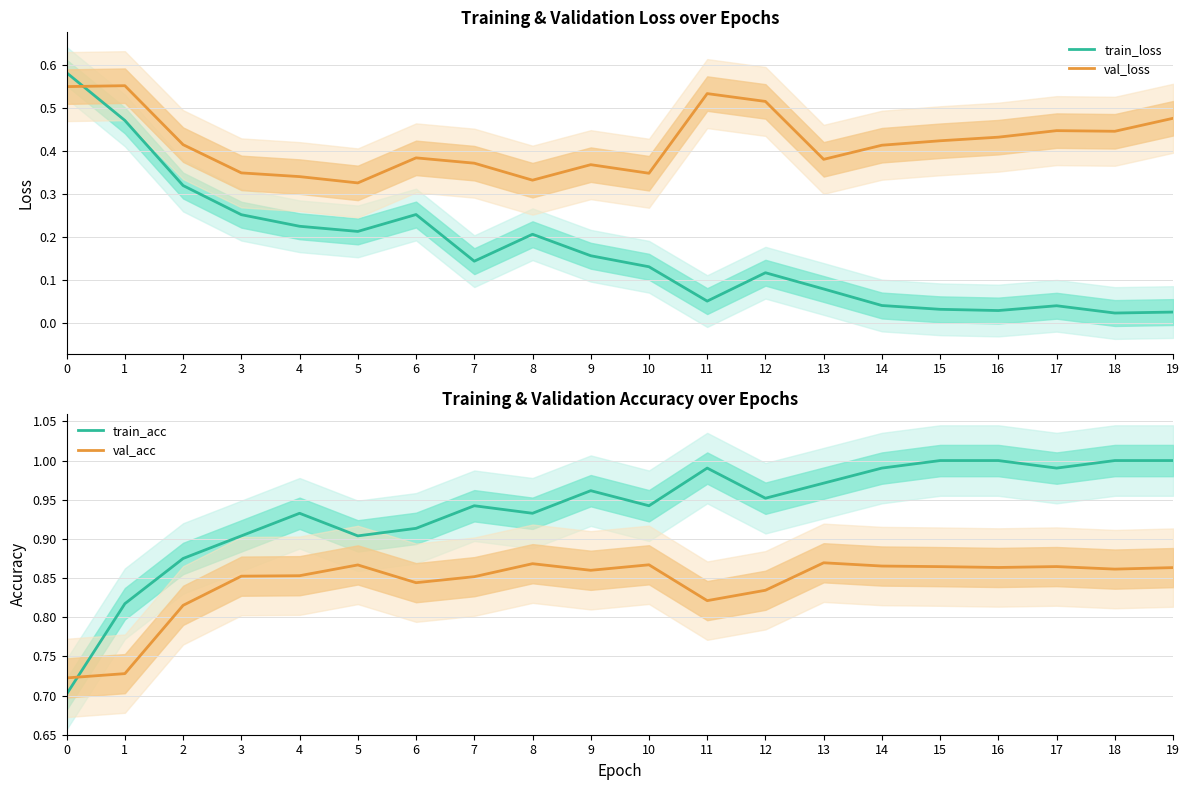

Rank the series by their maximum value, from lowest to highest.

val_loss, train_loss, val_acc, train_acc